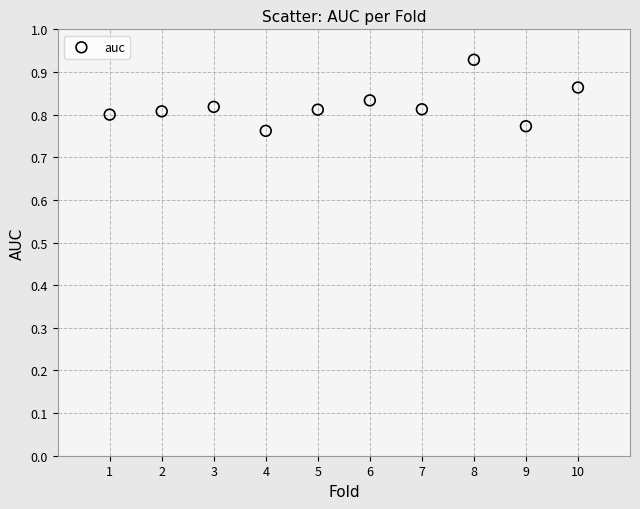

What is the average X value?

5.5